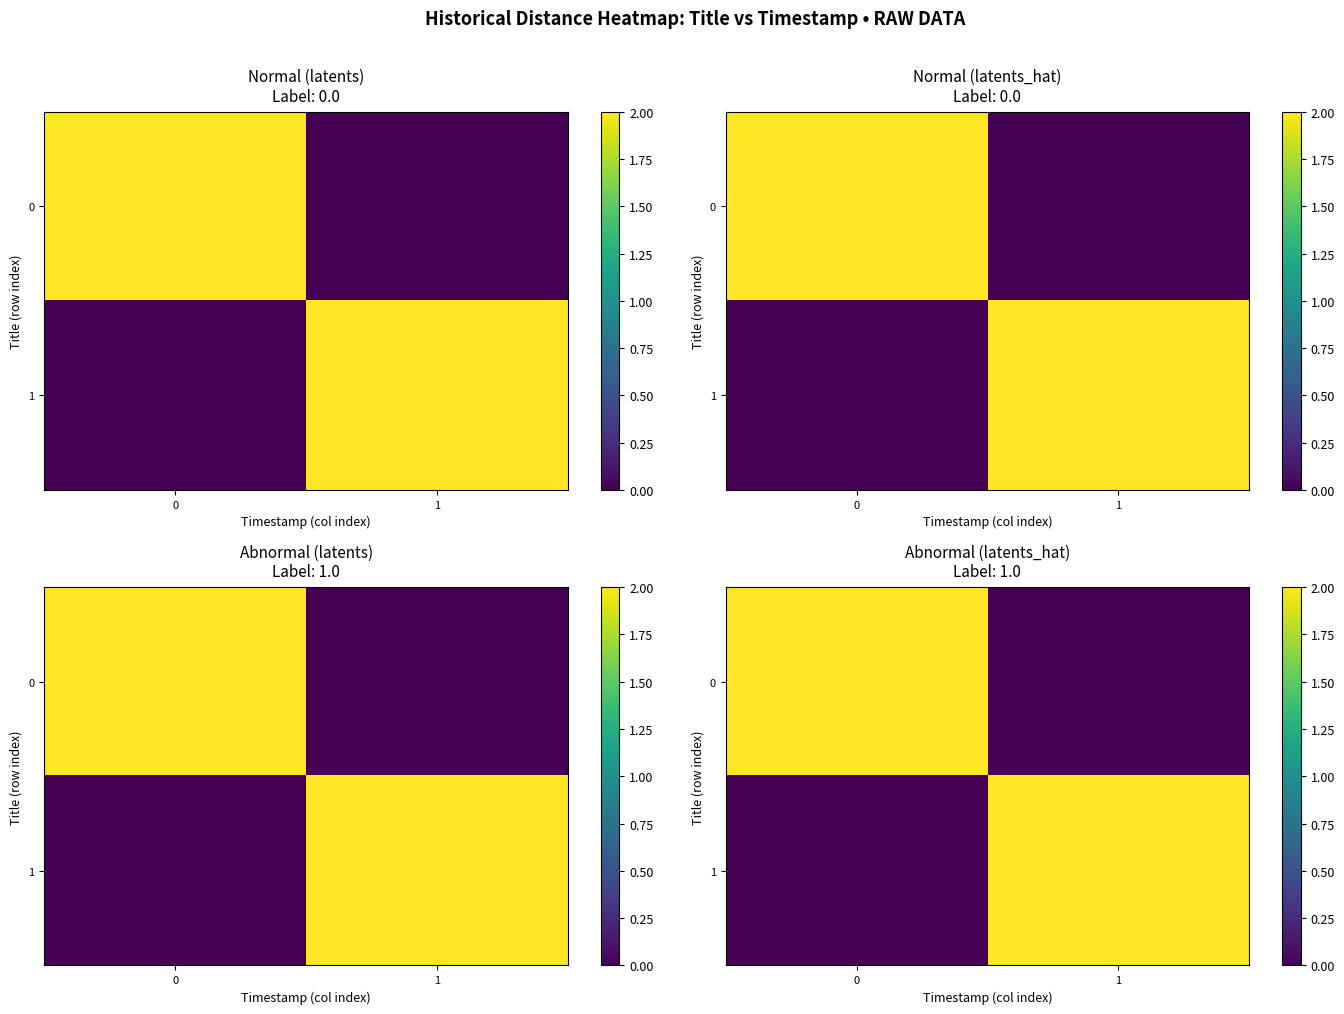

The 0 series shows 0 at 1. True or false?

True